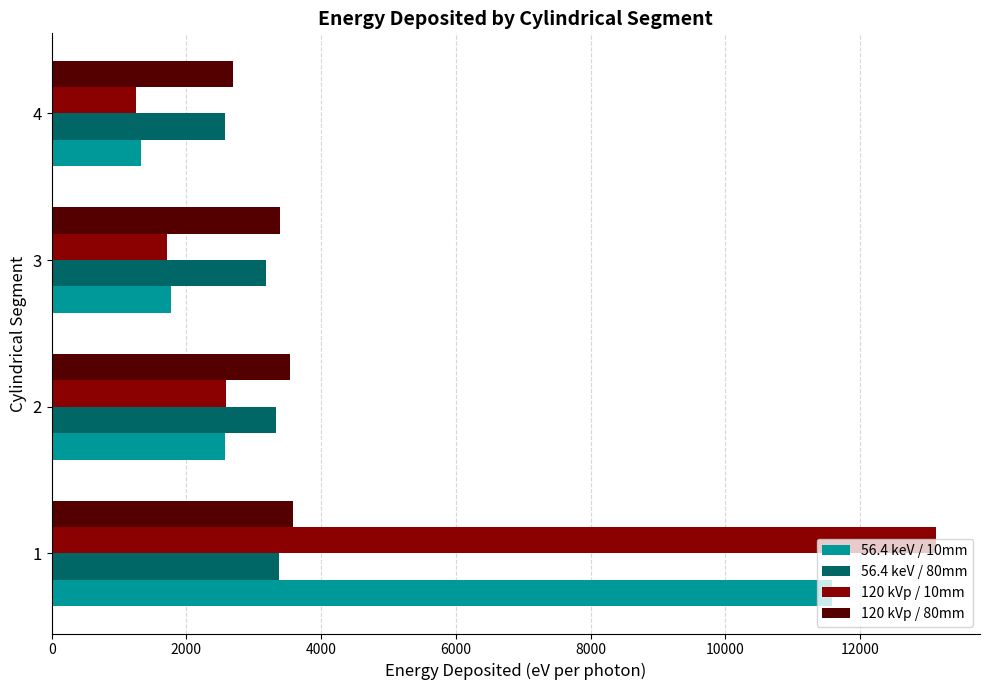

At which label is 120 kVp / 80mm closest to 3138?

3